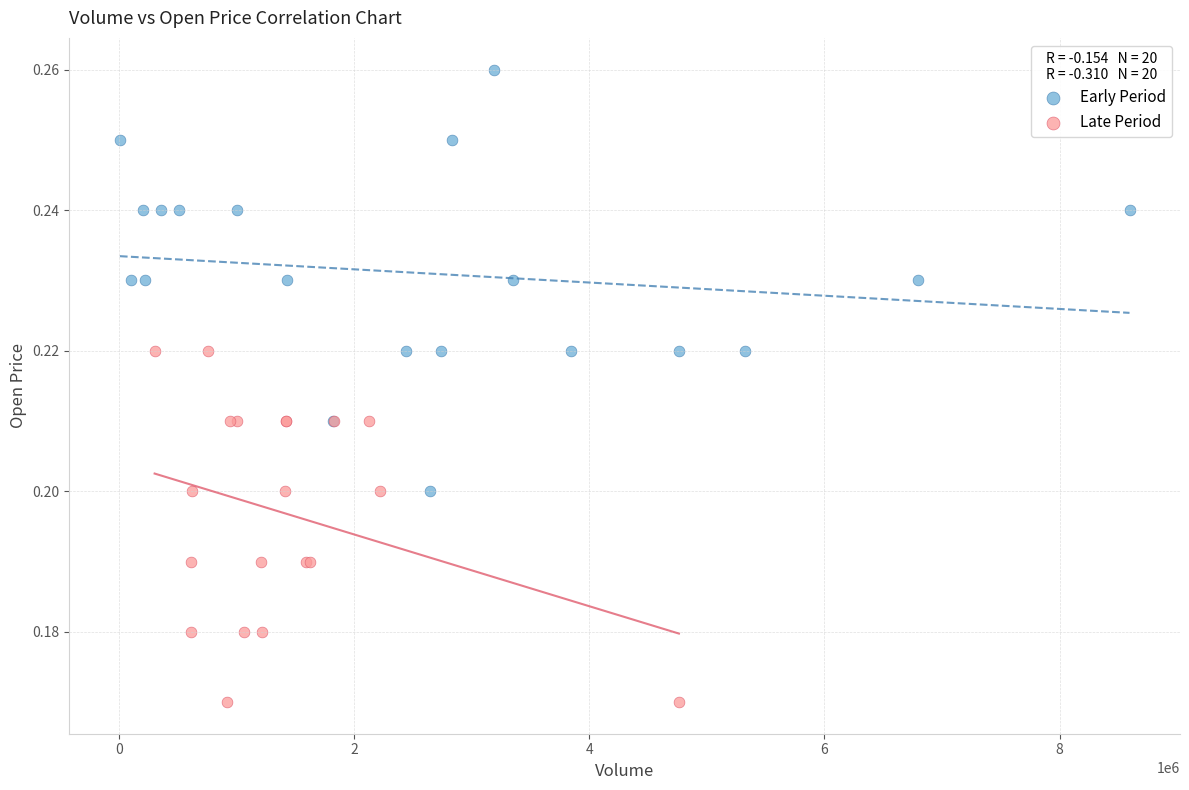

Which series contains the highest Y value?

Early Period